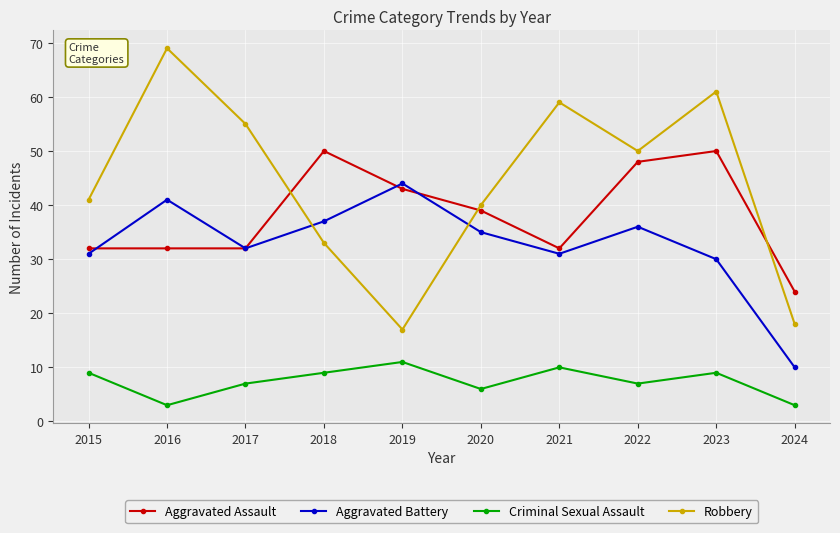

Does the chart have visible grid lines?

Yes